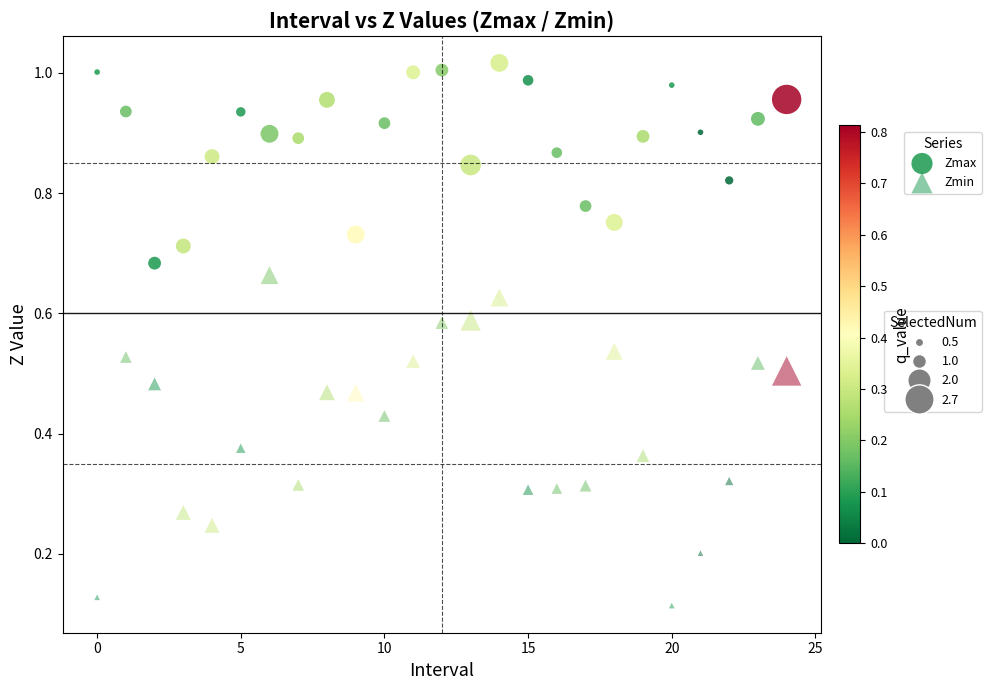

How many points are shown in the scatter plot?

50